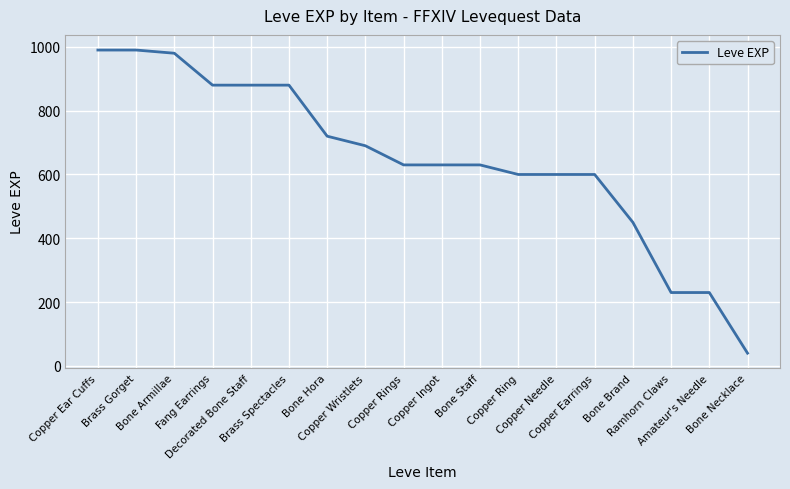

Where is the data nearest to the value 515?

Bone Brand